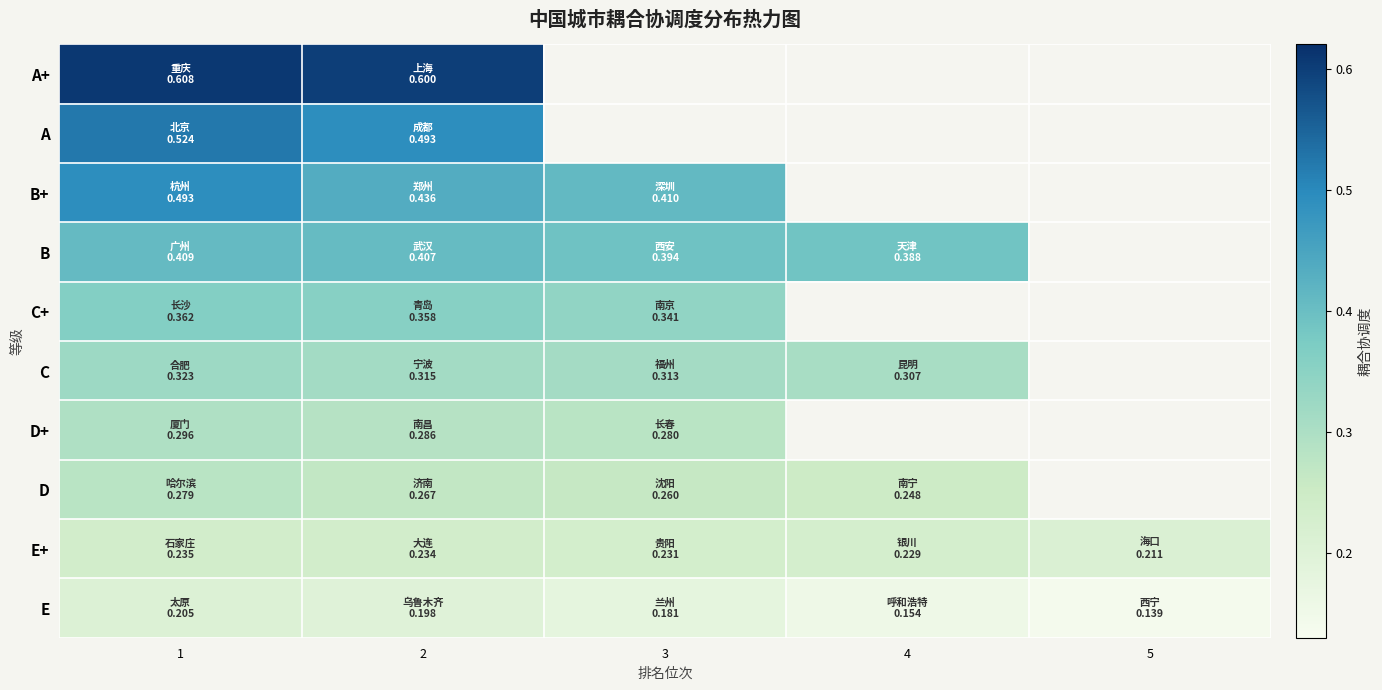

At which category is the sum across all series the highest?

1